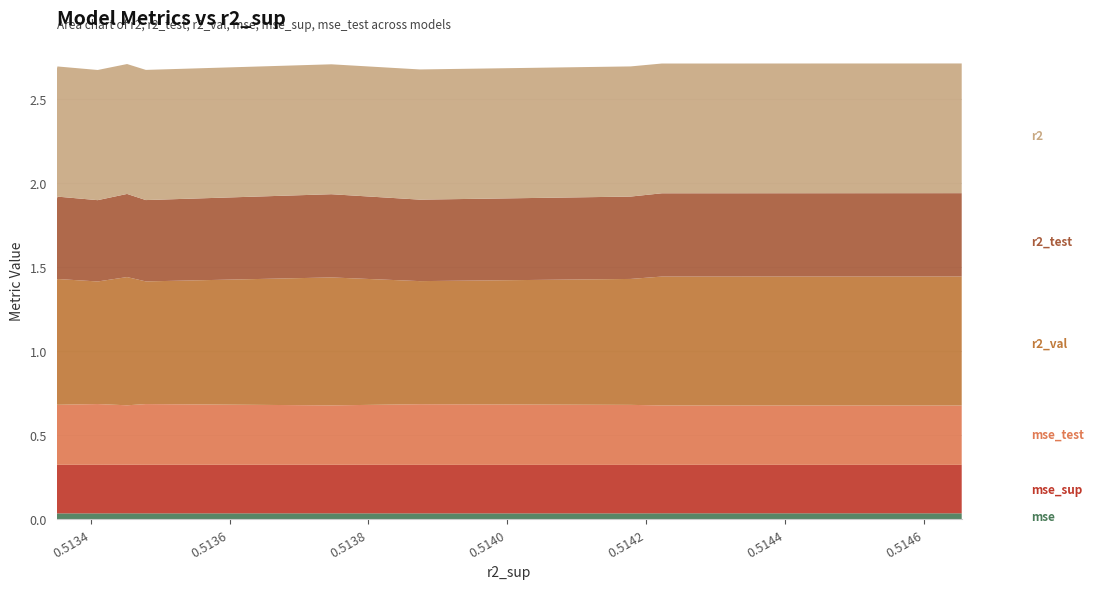

Reading right to left, extract all data points from this chart.

r2: 0.5133510444475348=0.8	0.513352161134581=0.8	0.5134101306290964=0.8	0.5134524469850339=0.8	0.5134794785080872=0.8	0.5137466038298033=0.8	0.5138741069192753=0.8	0.5141775009188191=0.8	0.5142224421066297=0.8	0.5146542246417362=0.8
r2_test: 0.5133510444475348=0.5	0.513352161134581=0.5	0.5134101306290964=0.5	0.5134524469850339=0.5	0.5134794785080872=0.5	0.5137466038298033=0.5	0.5138741069192753=0.5	0.5141775009188191=0.5	0.5142224421066297=0.5	0.5146542246417362=0.5
r2_val: 0.5133510444475348=0.7	0.513352161134581=0.7	0.5134101306290964=0.7	0.5134524469850339=0.8	0.5134794785080872=0.7	0.5137466038298033=0.8	0.5138741069192753=0.7	0.5141775009188191=0.7	0.5142224421066297=0.8	0.5146542246417362=0.8
mse: 0.5133510444475348=0.0	0.513352161134581=0.0	0.5134101306290964=0.0	0.5134524469850339=0.0	0.5134794785080872=0.0	0.5137466038298033=0.0	0.5138741069192753=0.0	0.5141775009188191=0.0	0.5142224421066297=0.0	0.5146542246417362=0.0
mse_sup: 0.5133510444475348=0.3	0.513352161134581=0.3	0.5134101306290964=0.3	0.5134524469850339=0.3	0.5134794785080872=0.3	0.5137466038298033=0.3	0.5138741069192753=0.3	0.5141775009188191=0.3	0.5142224421066297=0.3	0.5146542246417362=0.3
mse_test: 0.5133510444475348=0.4	0.513352161134581=0.4	0.5134101306290964=0.4	0.5134524469850339=0.4	0.5134794785080872=0.4	0.5137466038298033=0.4	0.5138741069192753=0.4	0.5141775009188191=0.4	0.5142224421066297=0.4	0.5146542246417362=0.4